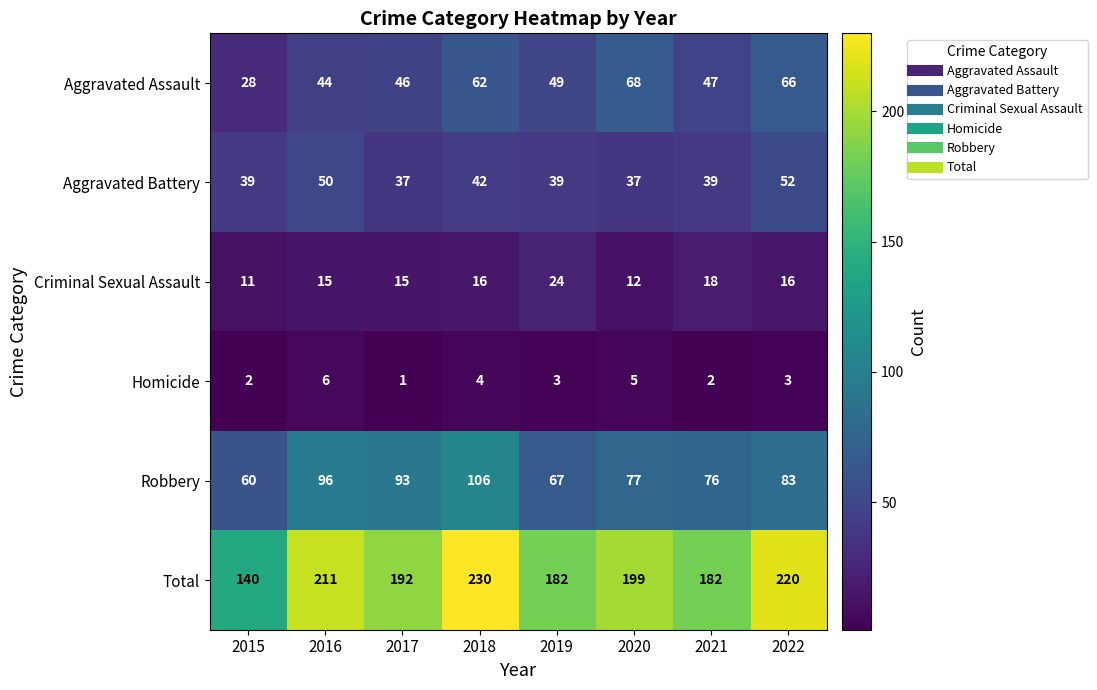

Which category has the highest value in the Homicide series?

2016